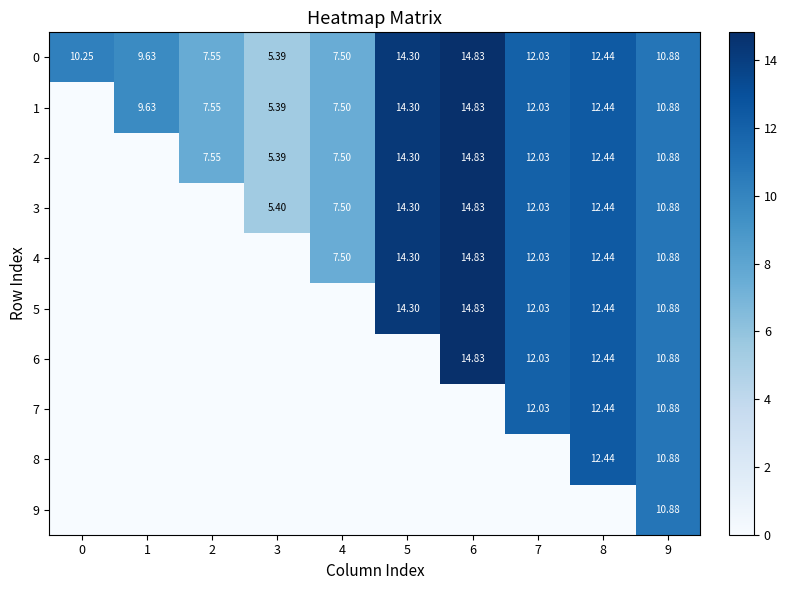

Is it true that 2 equals 9.8 at 4?

False